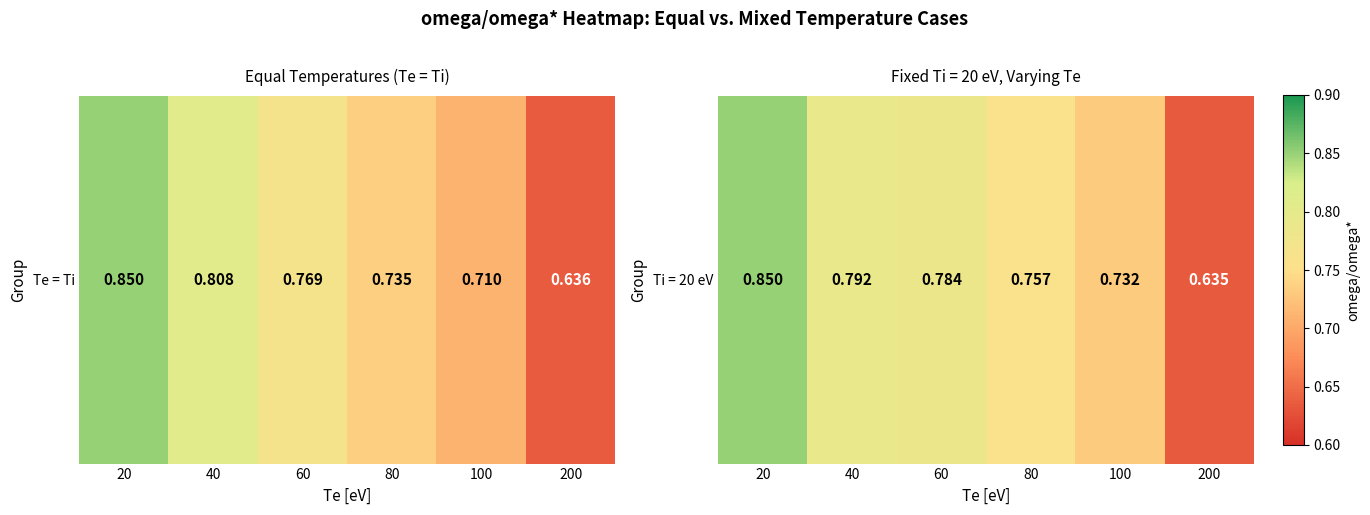

The value at 40 is 1.4. True or false?

False